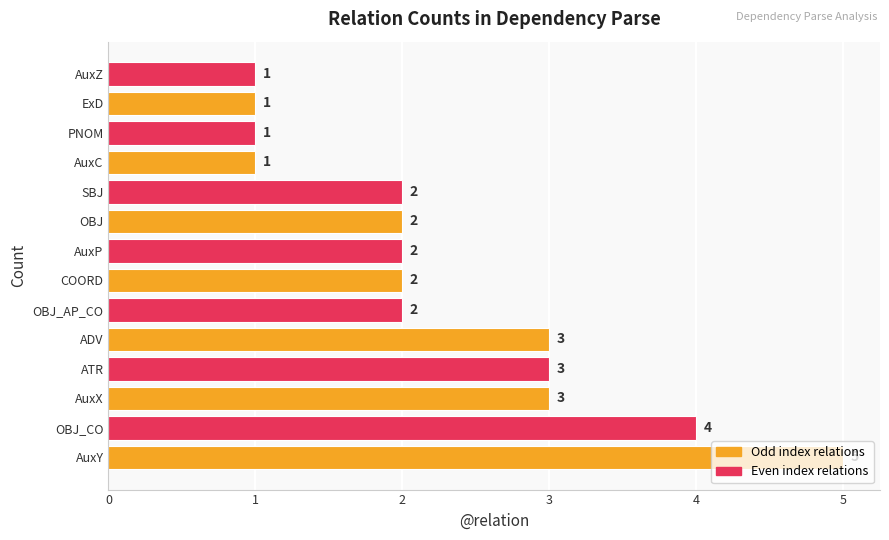

What is the difference between the second highest and minimum values?

3